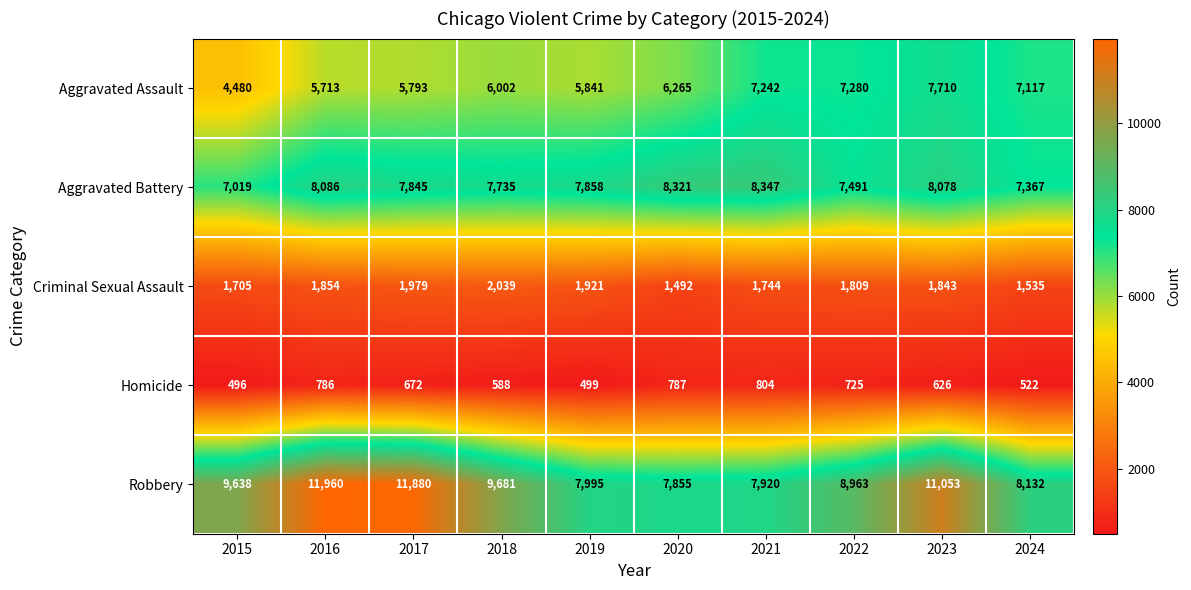

How many categories are shown in the chart?

10